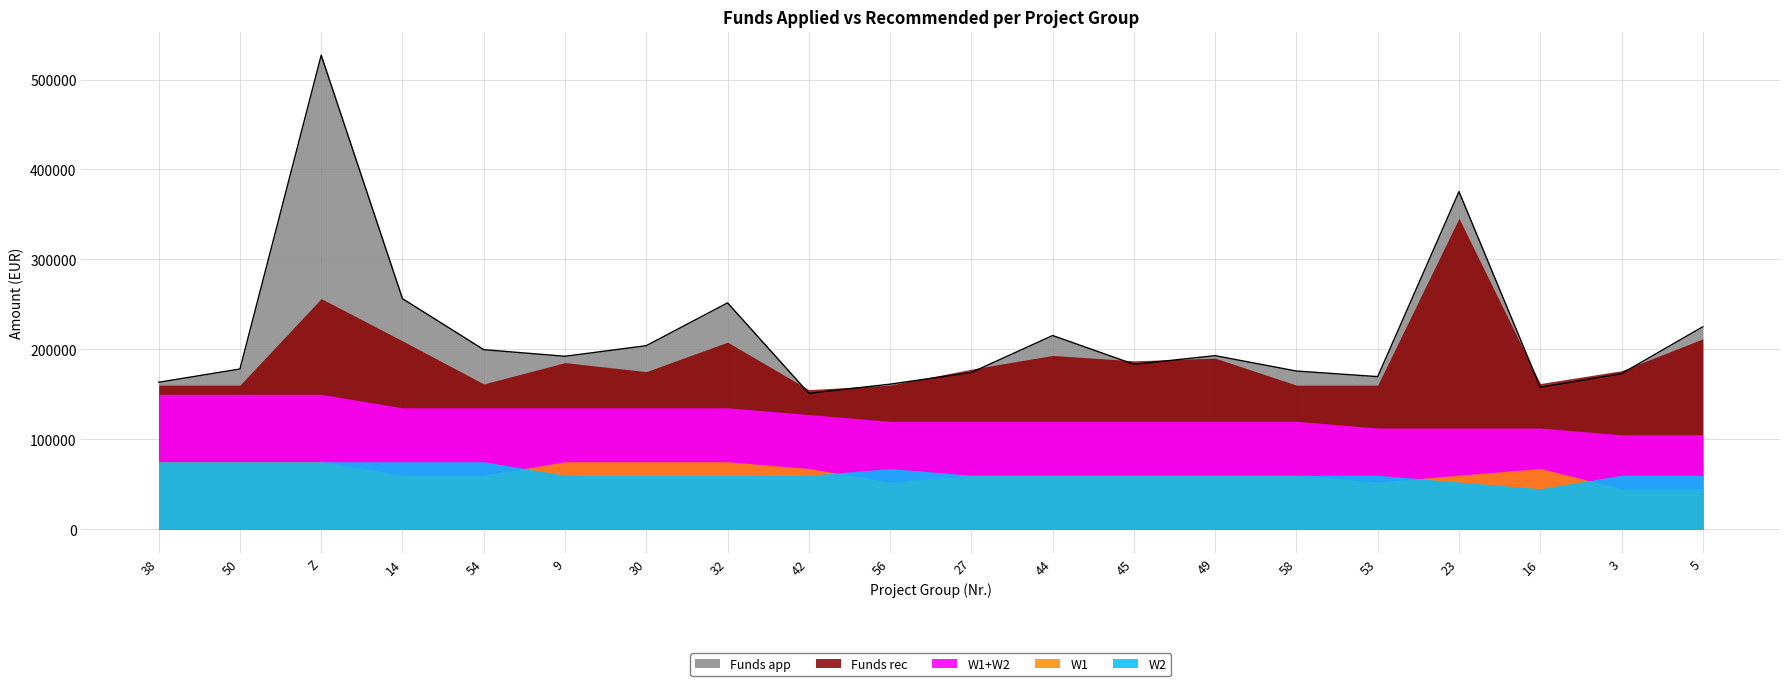

Where is W1 nearest to the value 4?

14